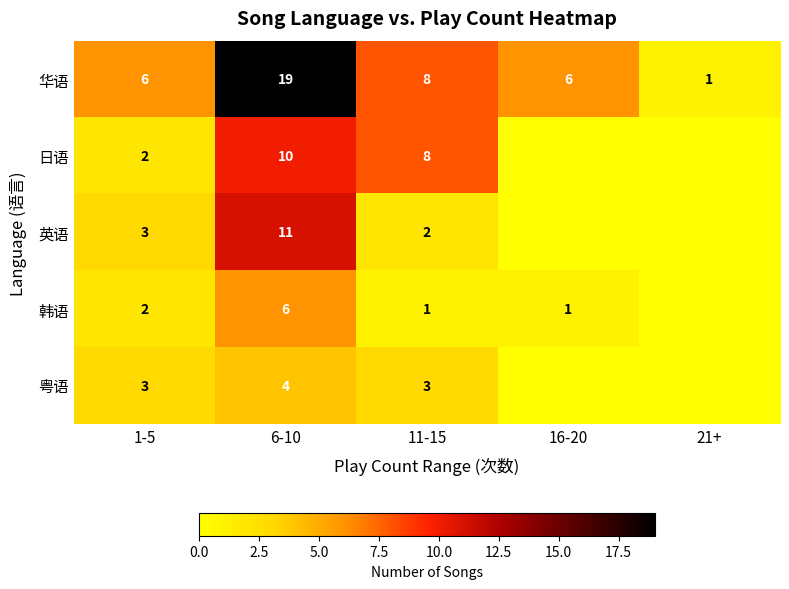

At 6-10, list the series in order from largest to smallest.

华语, 英语, 日语, 韩语, 粤语